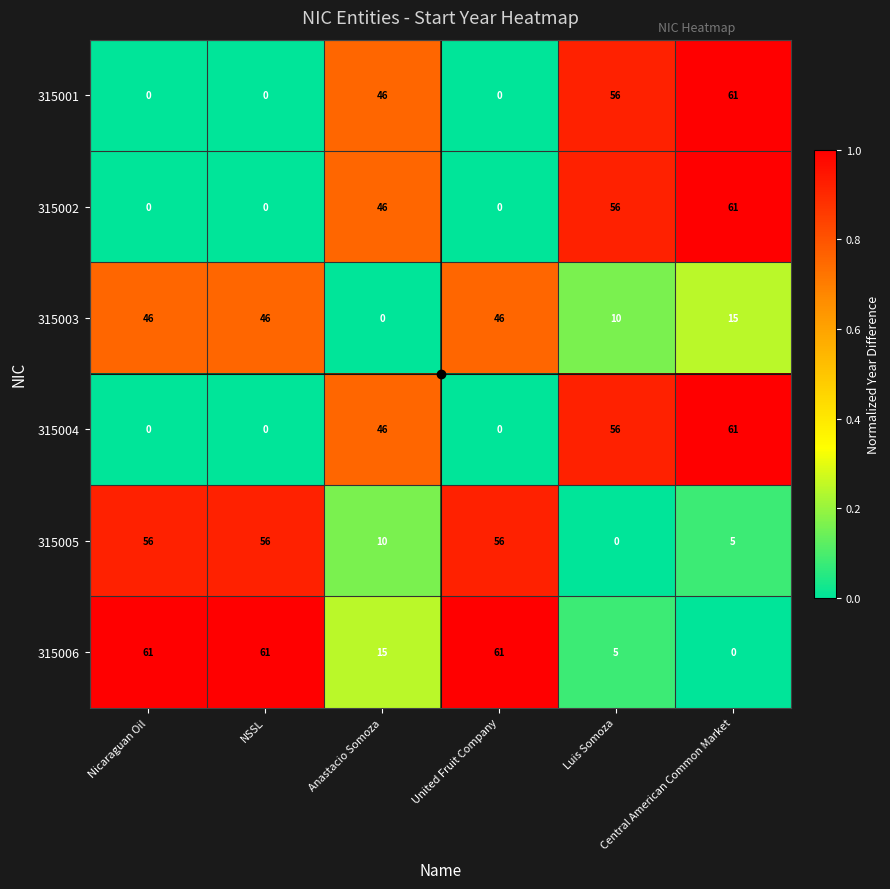

How many values in 315006 are above zero?

5